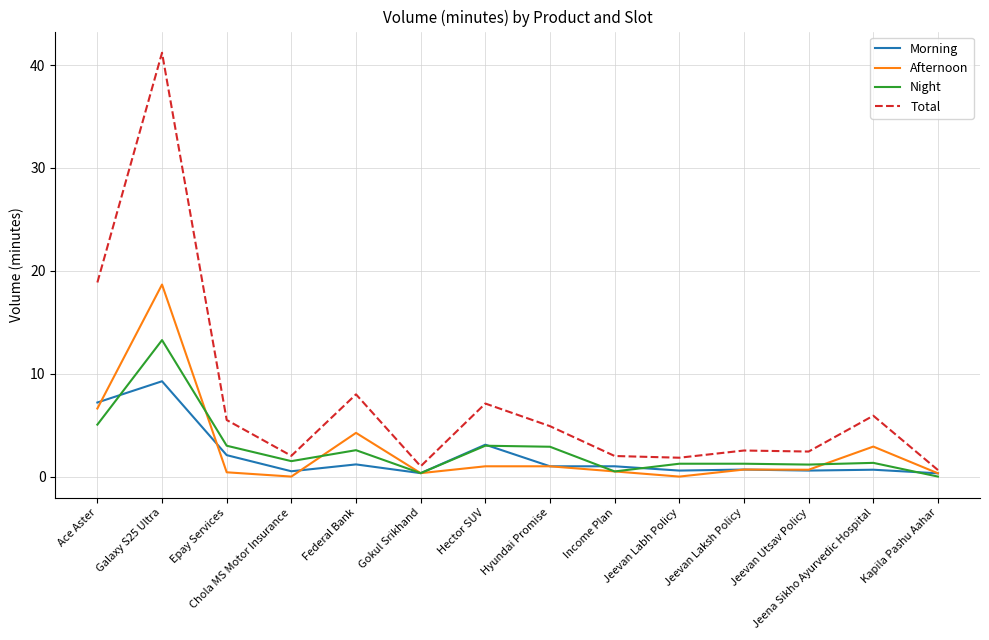

How many lines are shown in the chart?

4